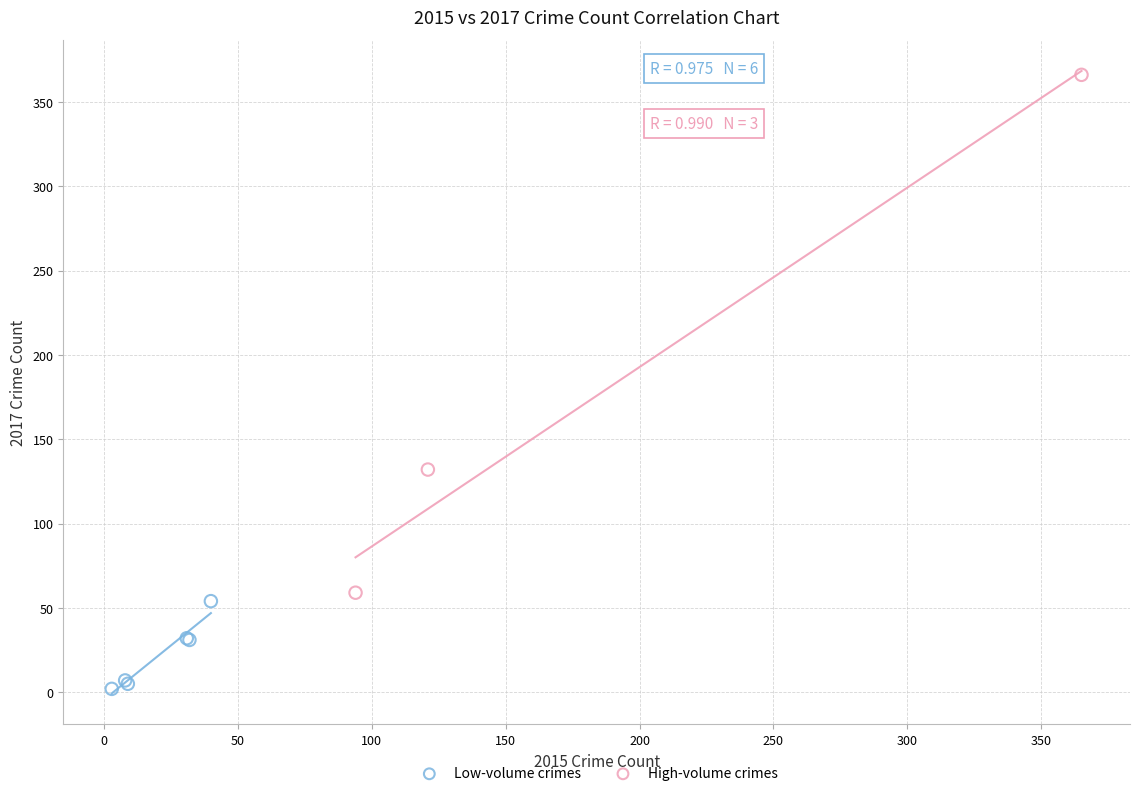

Which series contains the highest Y value?

High-volume crimes